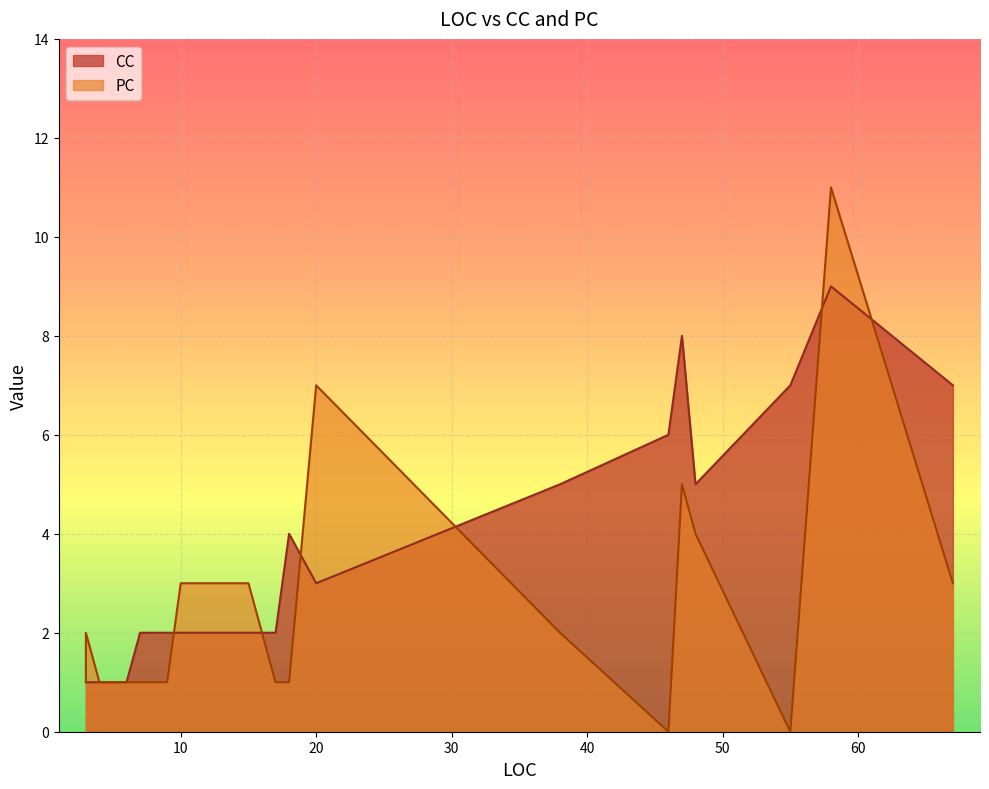

List the labels in order of PC value, largest first.

58, 20, 47, 48, 10, 67, 15, 38, 3, 17, 7, 6, 4, 3, 3, 3, 18, 9, 55, 46